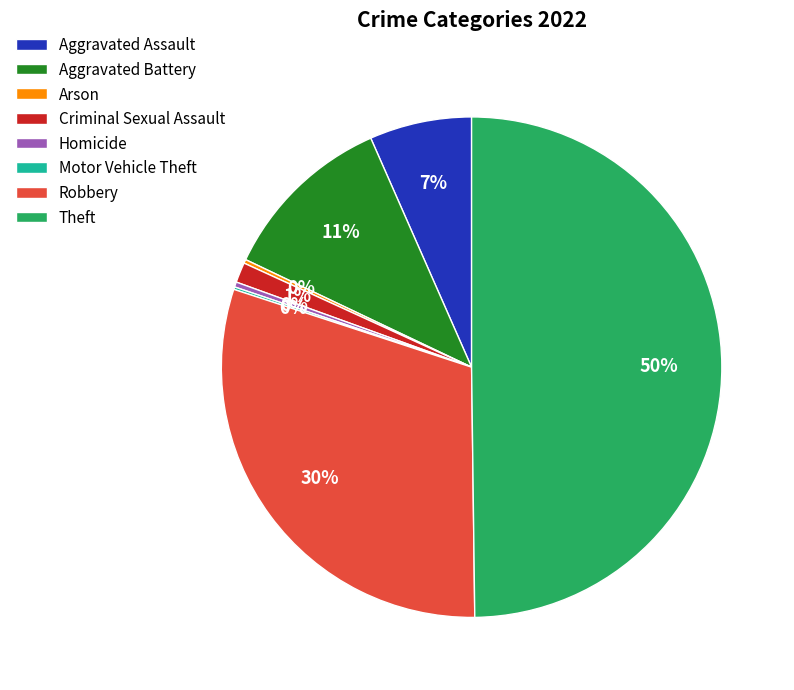

To the nearest percent, what is the combined percentage of Aggravated Assault and Criminal Sexual Assault?

8%